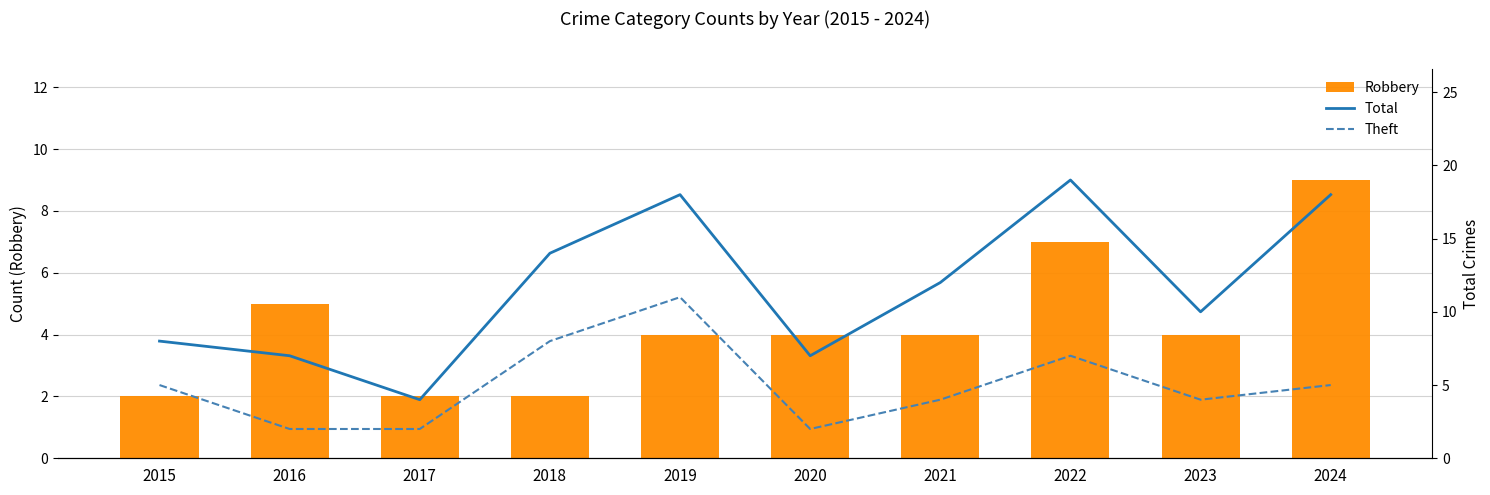

What is the difference between the highest and lowest values at 2017?

2